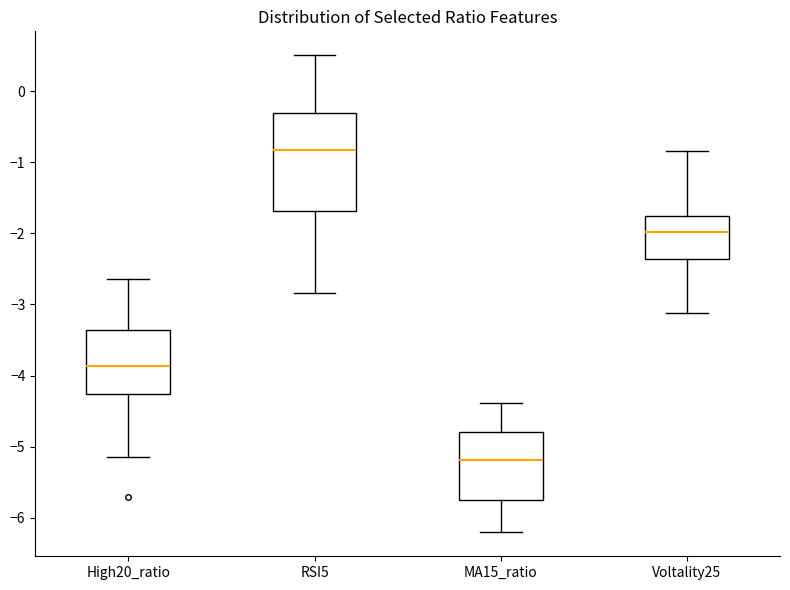

Comparing the boxes themselves (not the whiskers), which one is the tallest?

RSI5